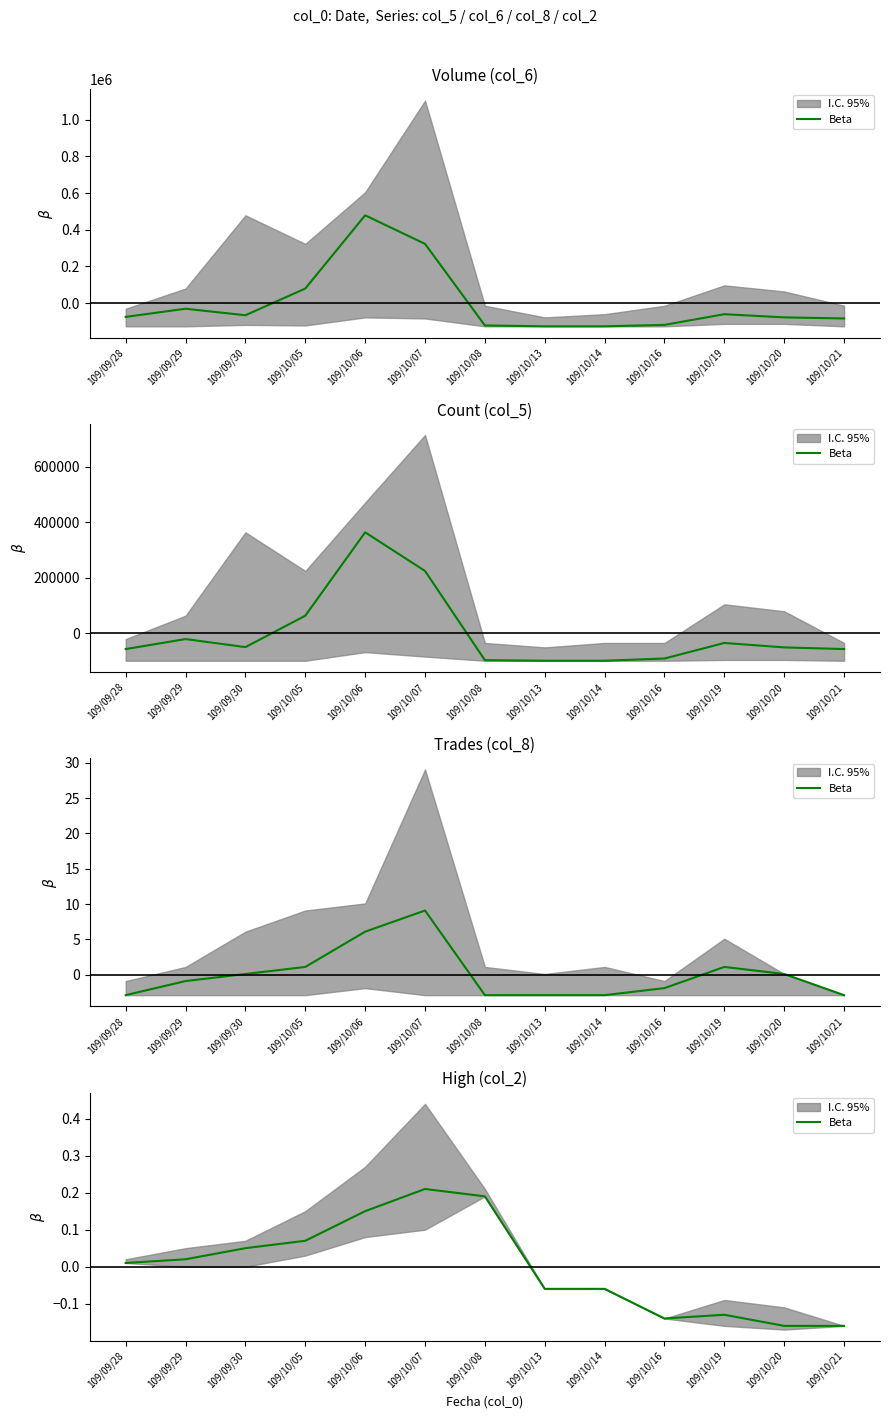

The chart shows a value of 0.1 at 109/10/05. True or false?

False